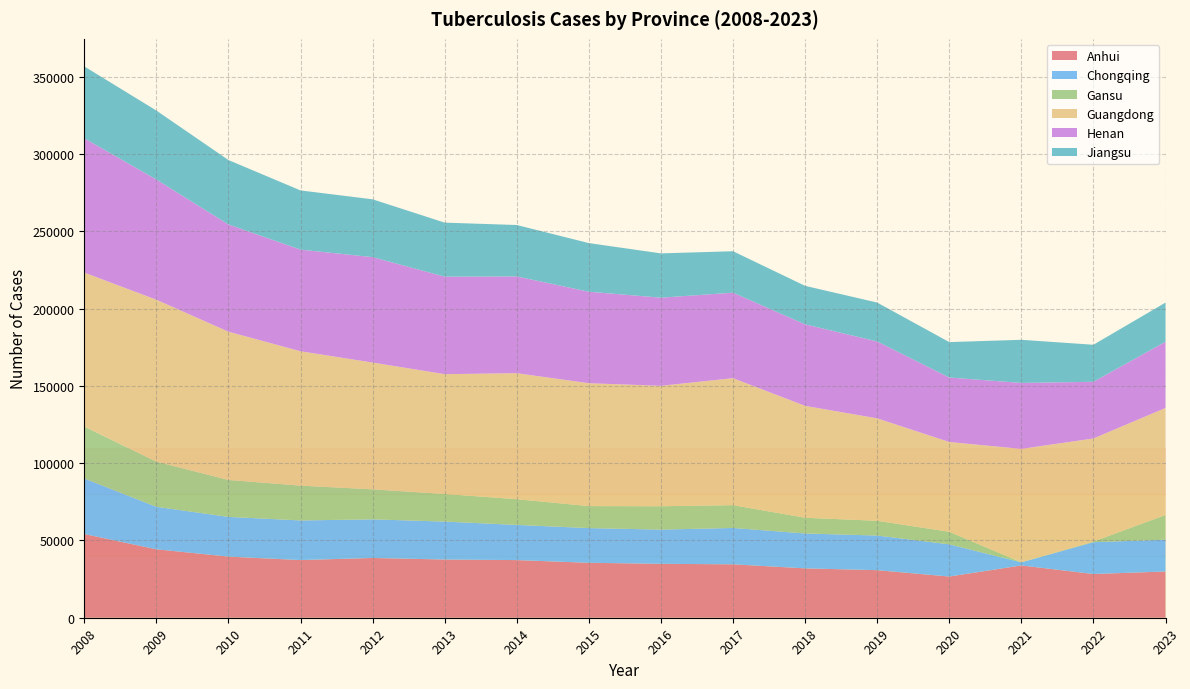

Reading left to right, list all the values displayed in this chart.

Anhui: 2008=54147	2009=44265	2010=39539	2011=37315	2012=38669	2013=37664	2014=37290	2015=35550	2016=34878	2017=34561	2018=31949	2019=30767	2020=26656	2021=33834	2022=28284	2023=29922
Chongqing: 2008=35936	2009=27509	2010=25702	2011=25622	2012=24977	2013=24536	2014=22756	2015=22435	2016=22123	2017=23518	2018=22561	2019=22398	2020=20836	2021=2008	2022=20570	2023=20581
Gansu: 2008=33573	2009=29229	2010=23888	2011=22529	2012=19410	2013=17851	2014=16642	2015=14228	2016=15110	2017=14758	2018=10163	2019=9542	2020=8119	2021=0	2022=432	2023=15953
Guangdong: 2008=99596	2009=104702	2010=95911	2011=86913	2012=82010	2013=77509	2014=81498	2015=79485	2016=77920	2017=82117	2018=72385	2019=66261	2020=58065	2021=73374	2022=66674	2023=69242
Henan: 2008=86903	2009=77771	2010=69364	2011=65741	2012=68195	2013=63074	2014=62596	2015=59199	2016=57006	2017=55317	2018=52728	2019=49753	2020=41712	2021=42686	2022=36661	2023=42846
Jiangsu: 2008=46489	2009=44623	2010=41663	2011=38301	2012=37405	2013=34951	2014=33264	2015=31456	2016=28655	2017=26812	2018=24906	2019=25159	2020=22922	2021=27889	2022=23961	2023=25325